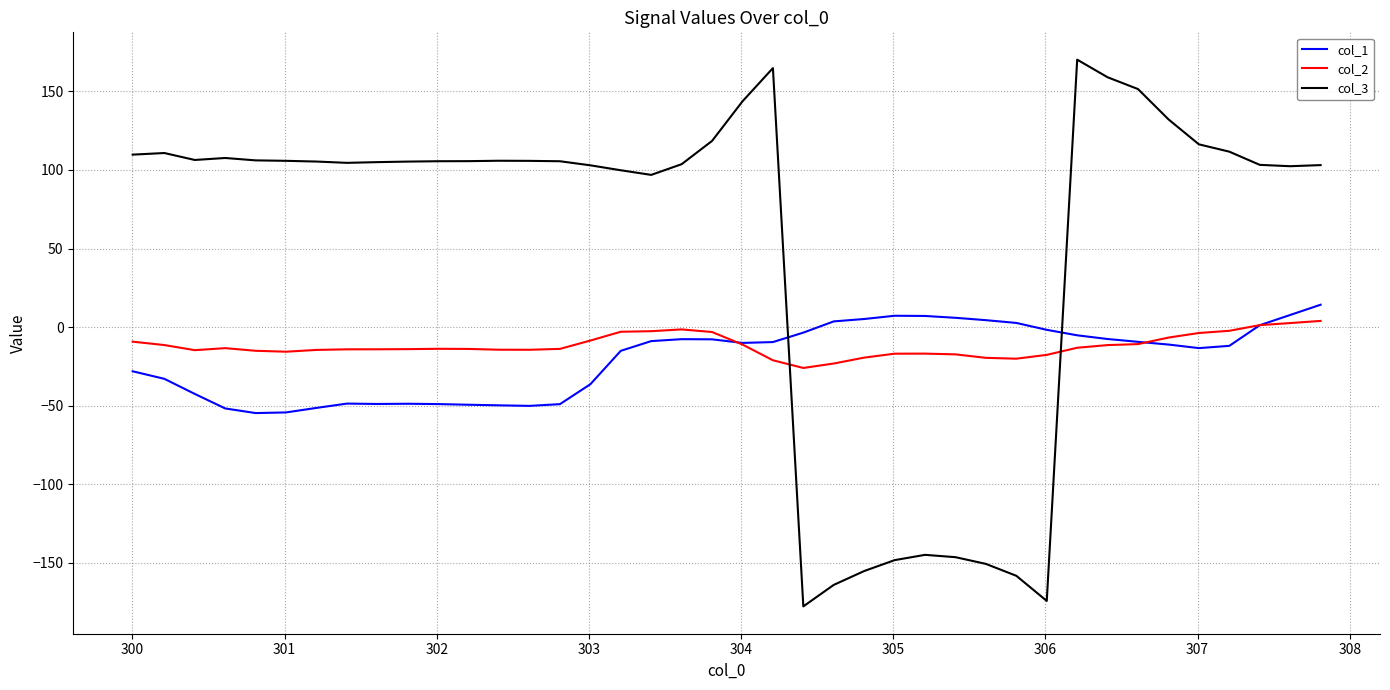

Rank the series by their maximum value, from highest to lowest.

col_3, col_1, col_2